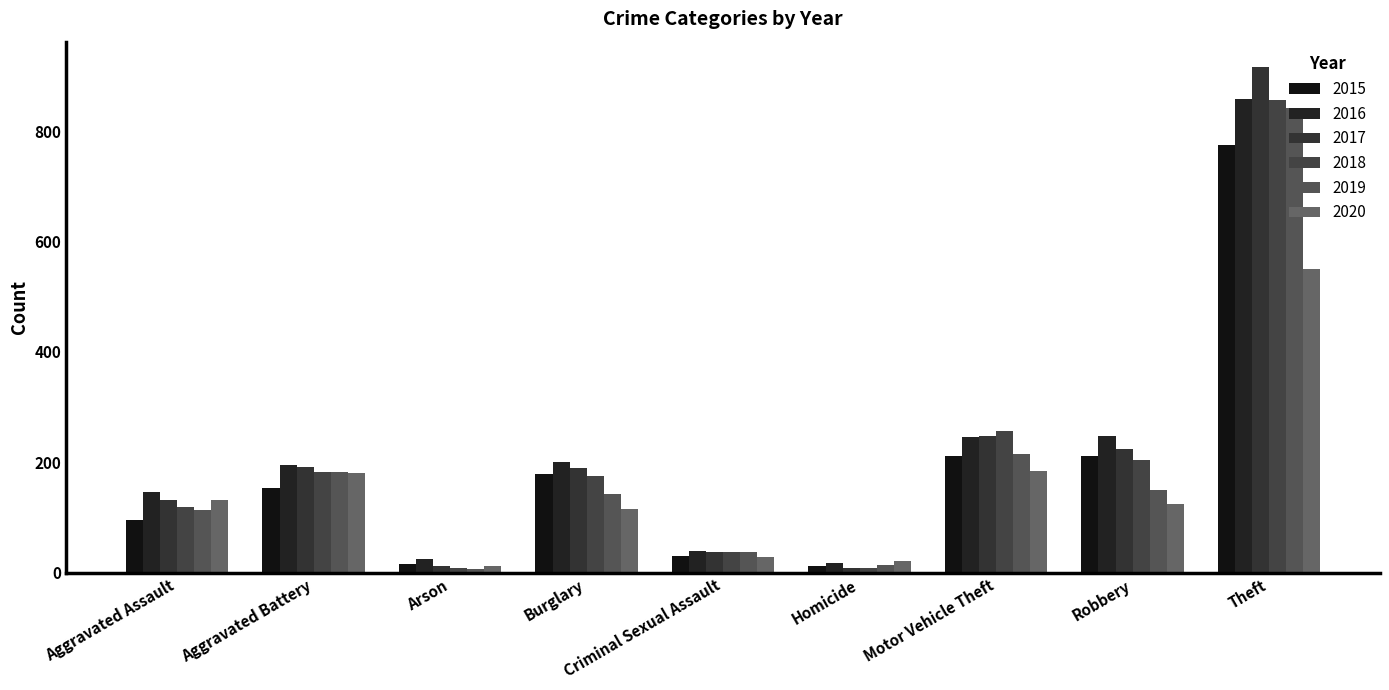

What position from the right is Arson?

7